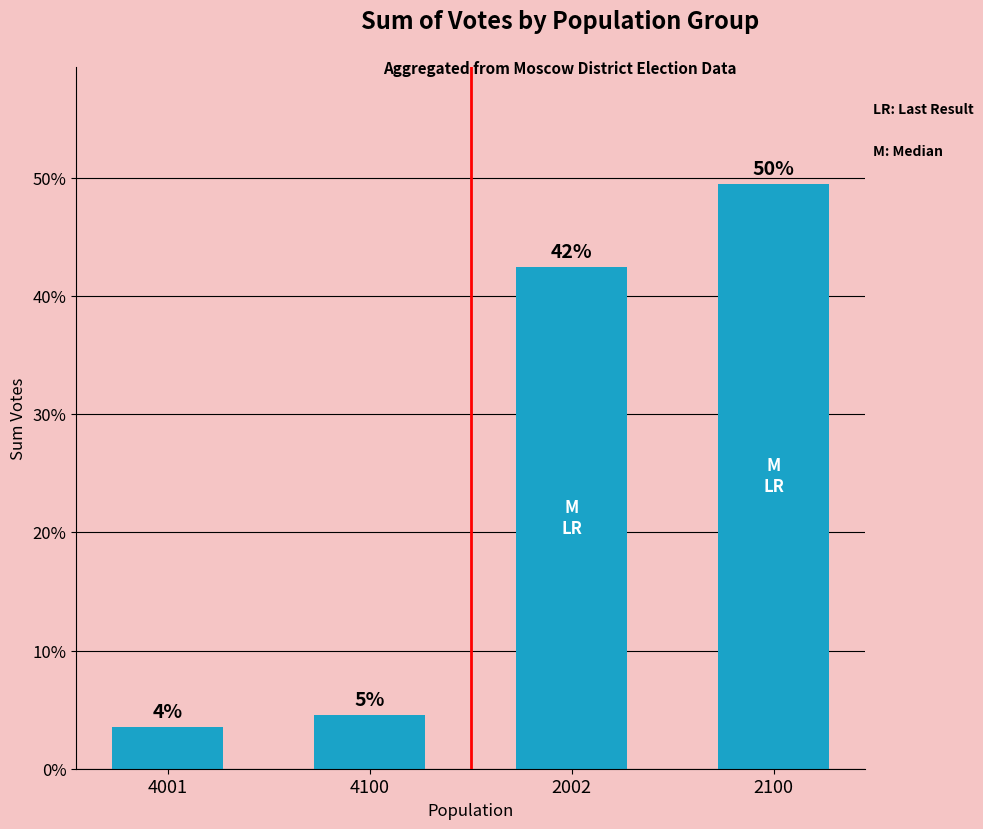

Where is the data nearest to the value 26?

2002